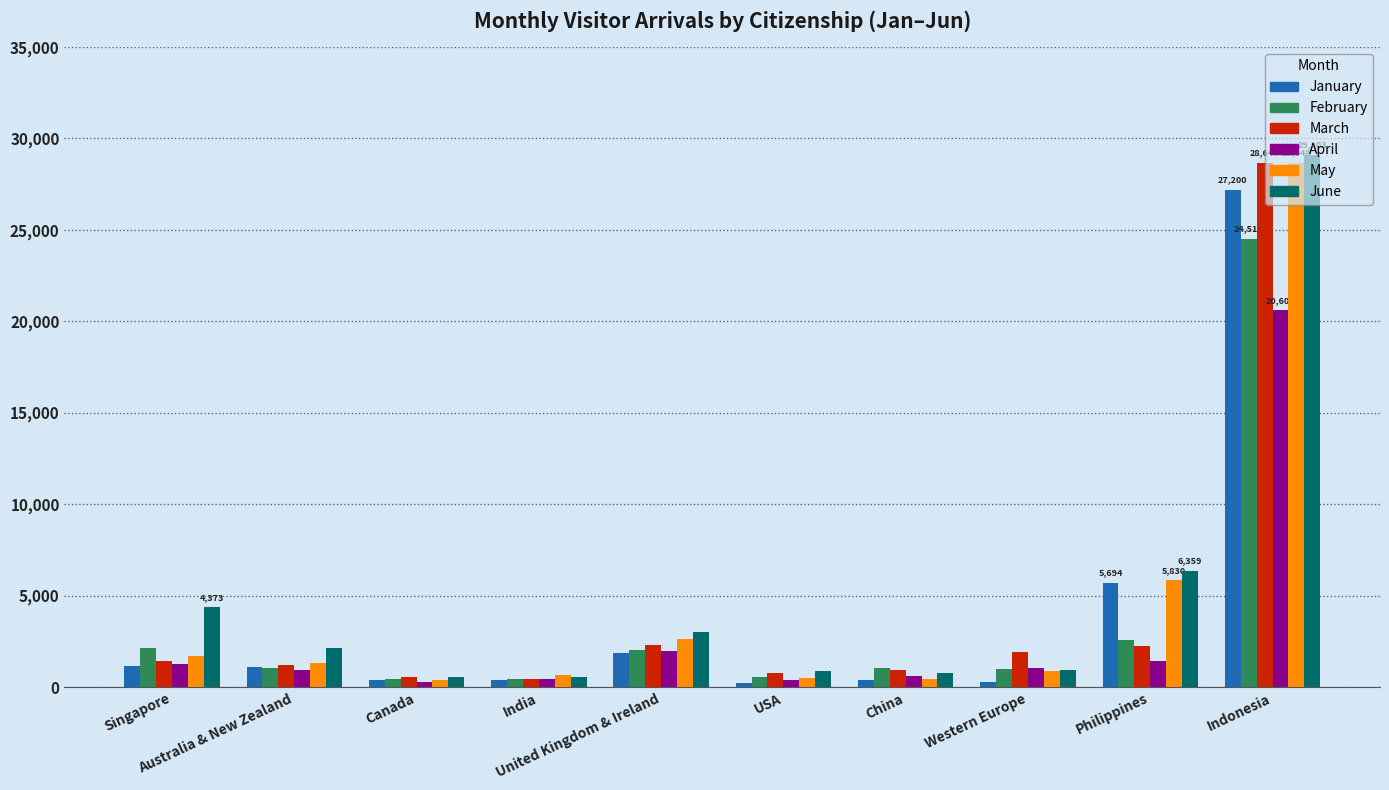

Which series has the largest range (max minus min)?

June